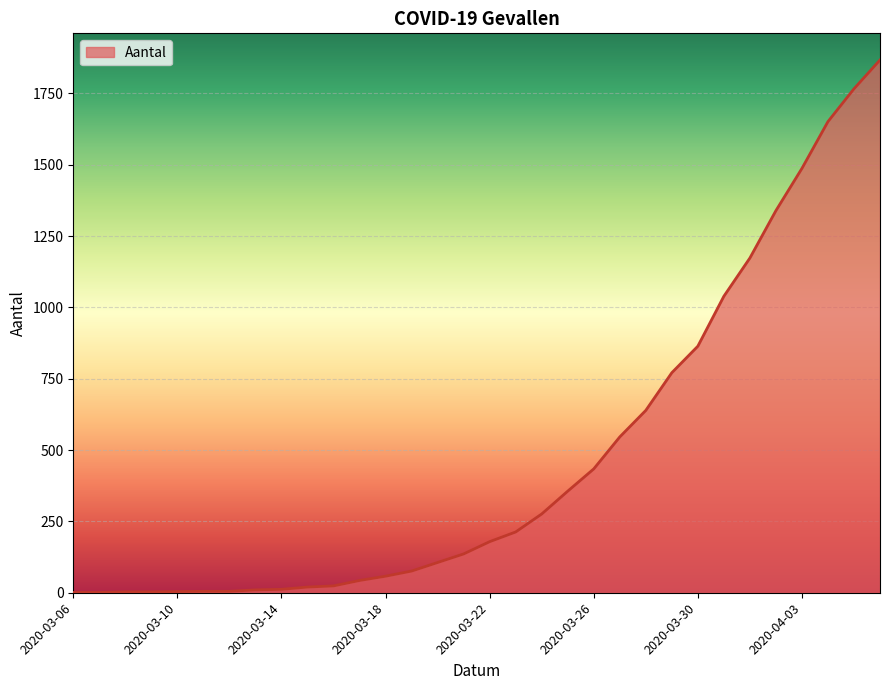

What is the minimum value shown in the chart?

1